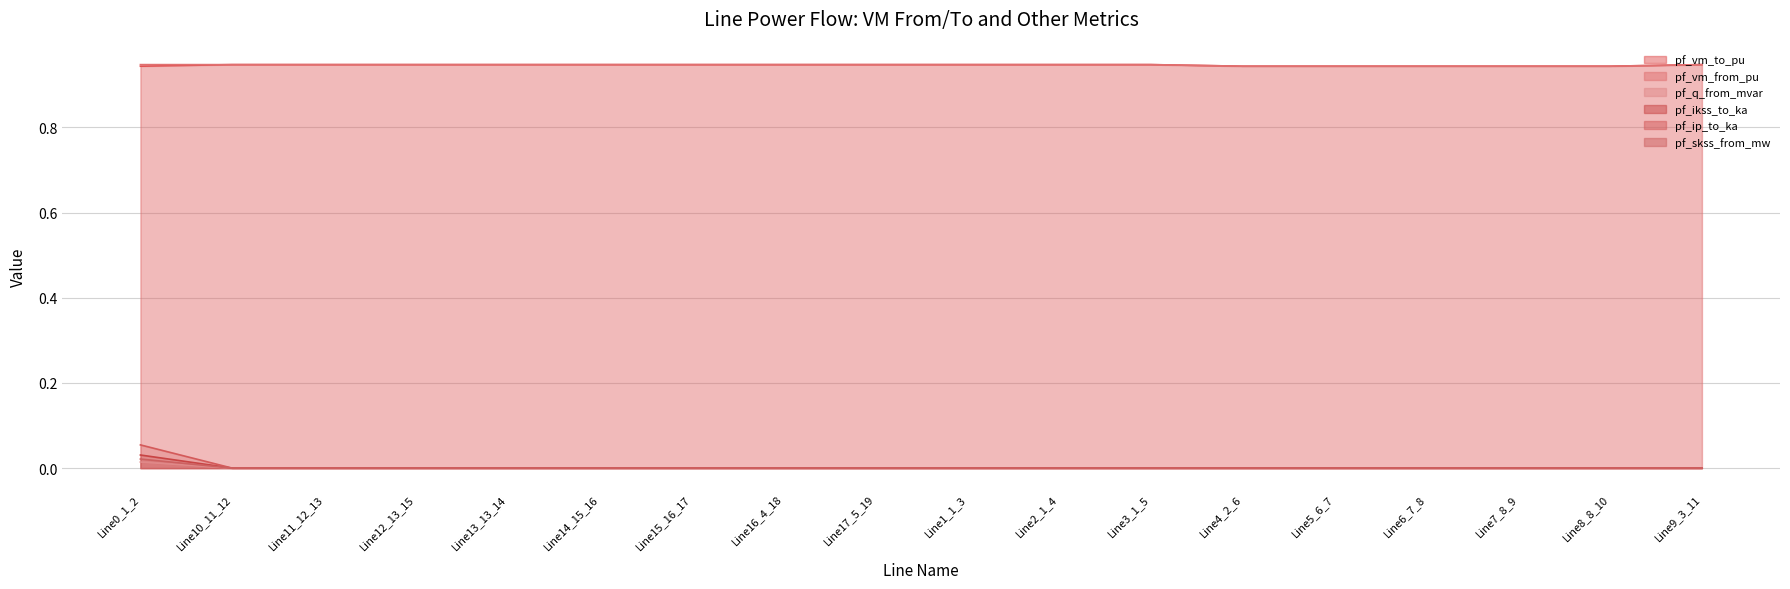

Is it true that pf_vm_from_pu equals 0.5 at Line1_1_3?

False